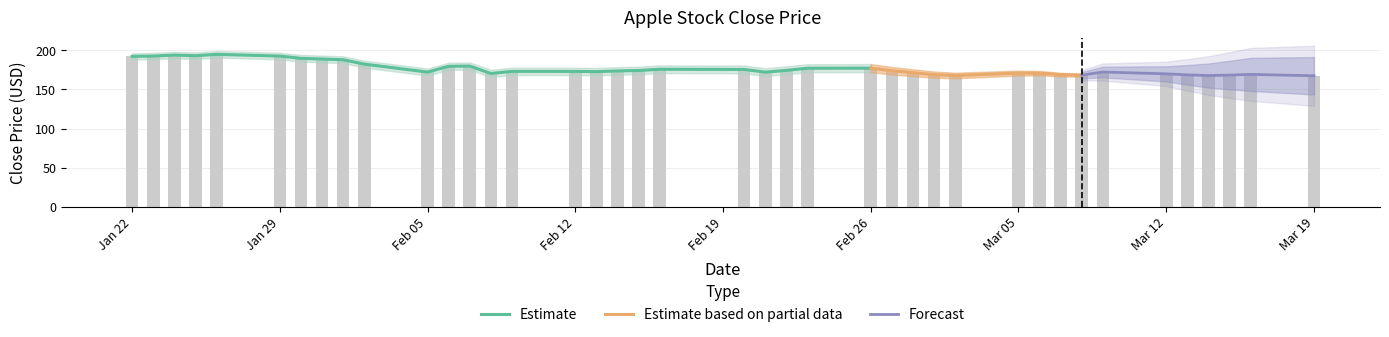

How many values are below 173?

18